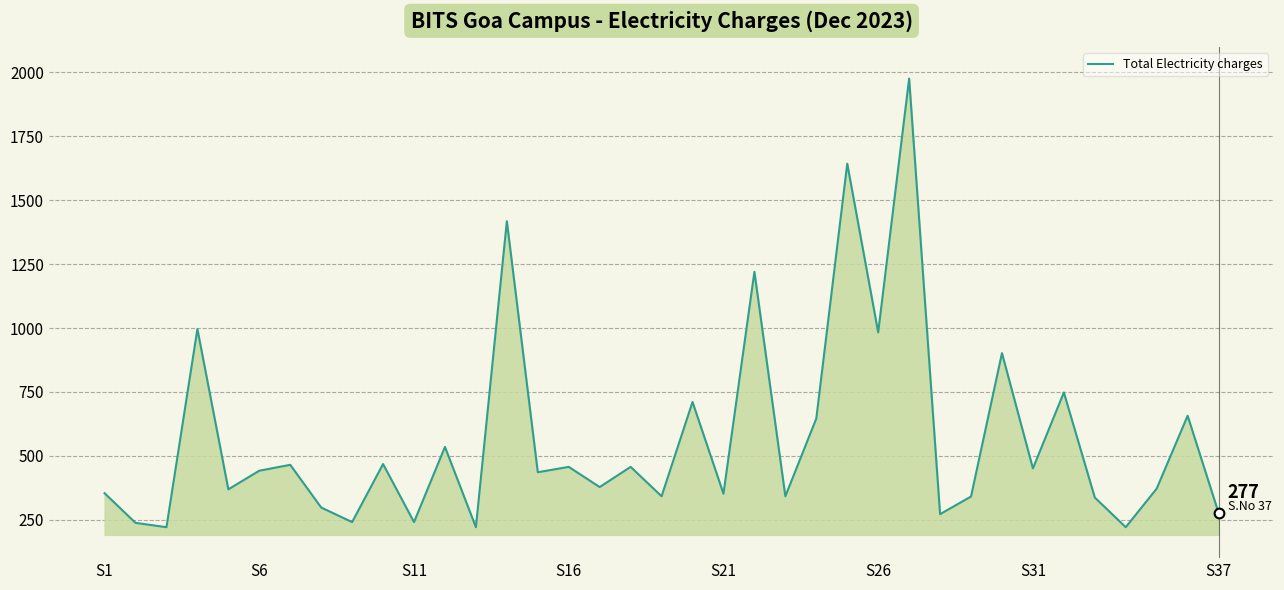

What is the smallest value displayed?

221